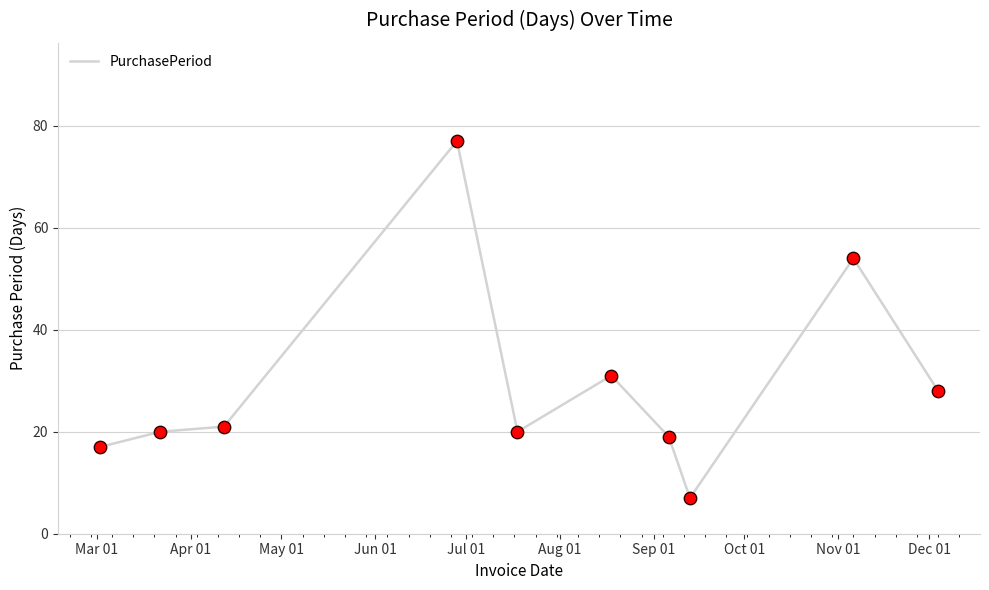

What is the maximum value shown in the chart?

77